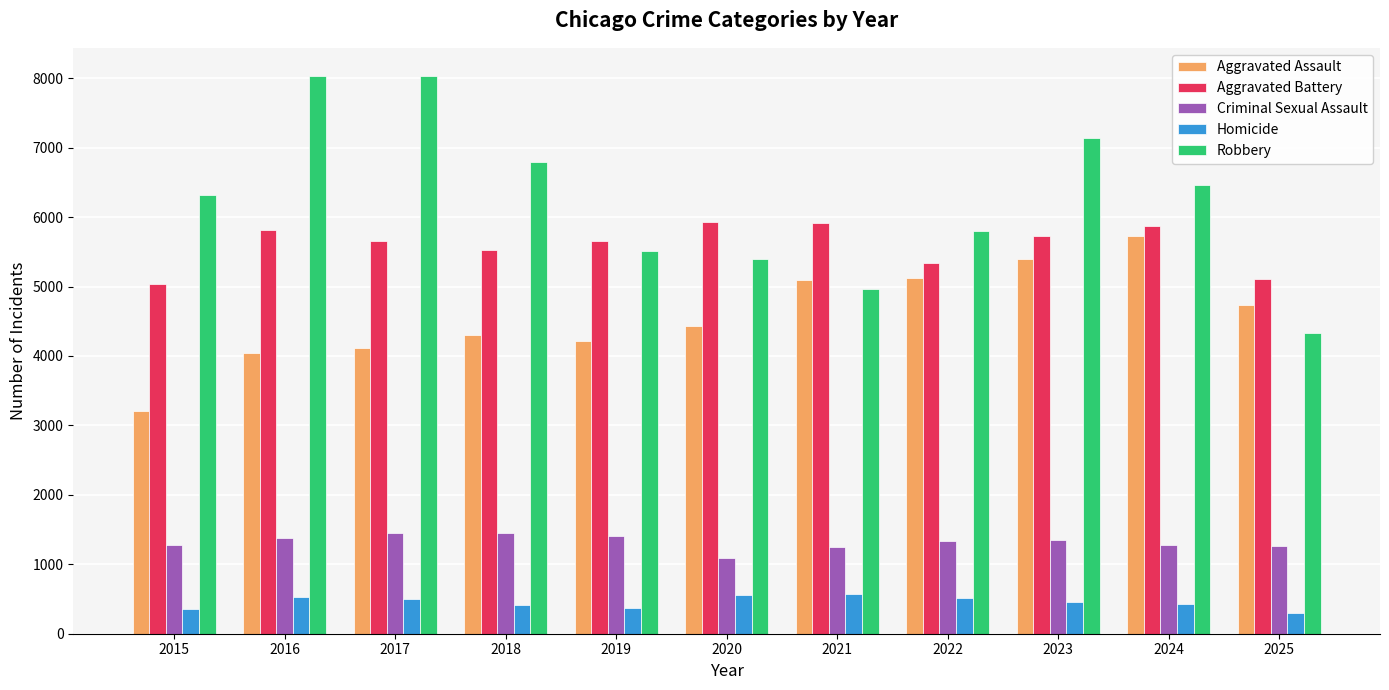

Count the number of categories in the chart.

11